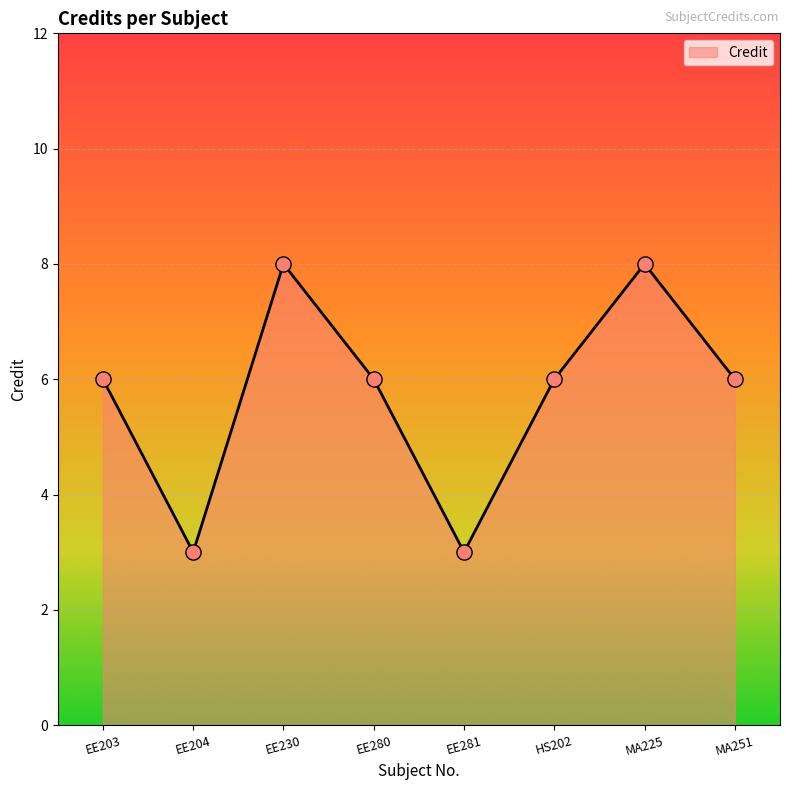

What is the change in value from EE230 to MA251?

-2